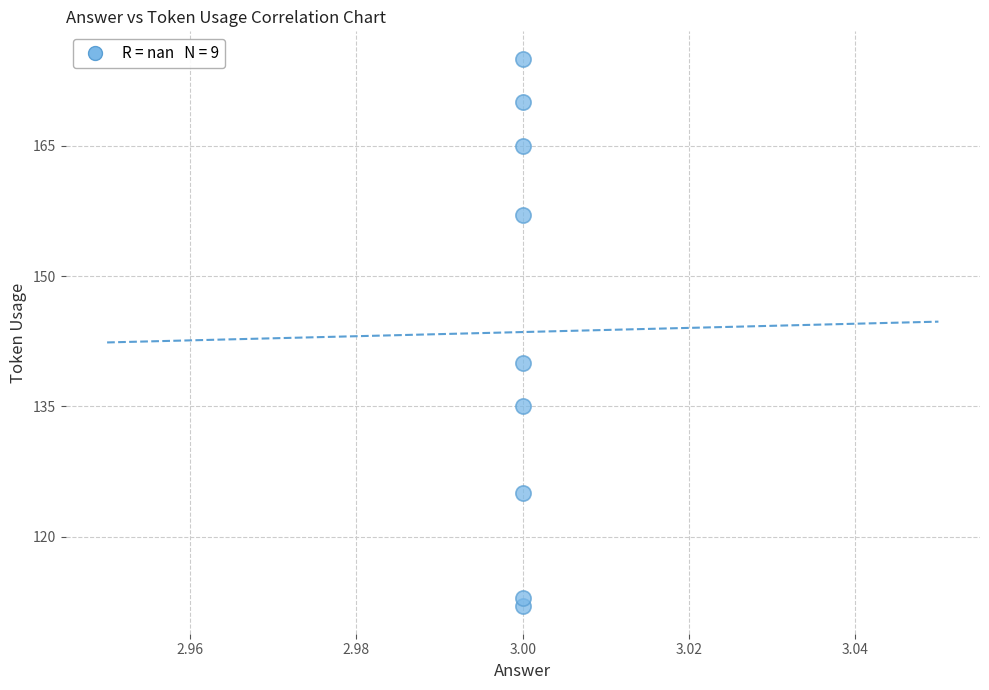

What Y value in the scatter plot is closest to 143?

140